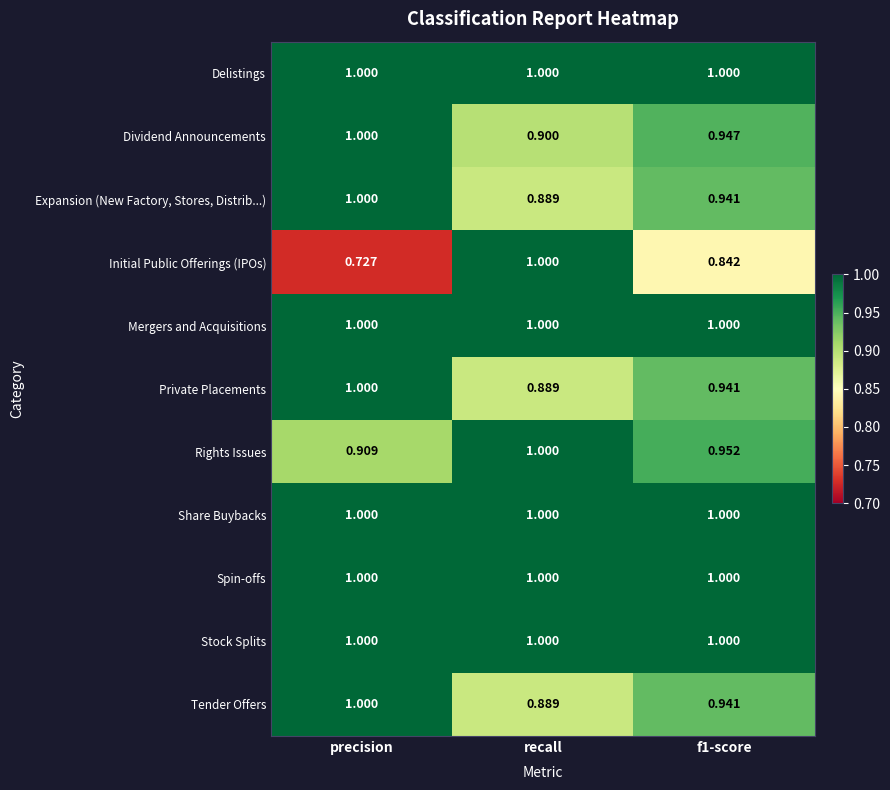

What is the total value across all series at recall?

10.6